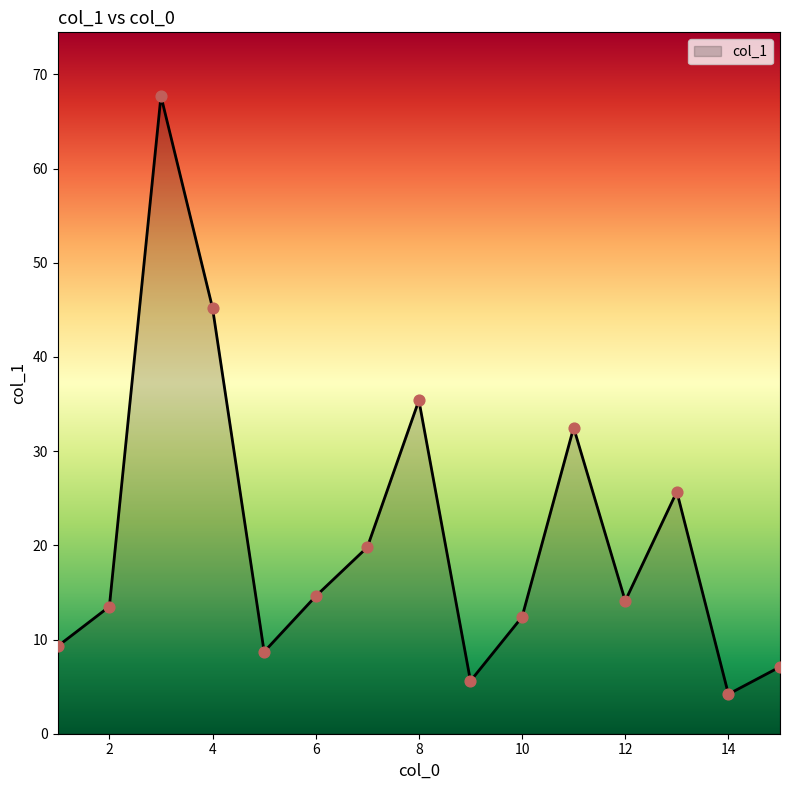

What is the maximum value shown in the chart?

67.7